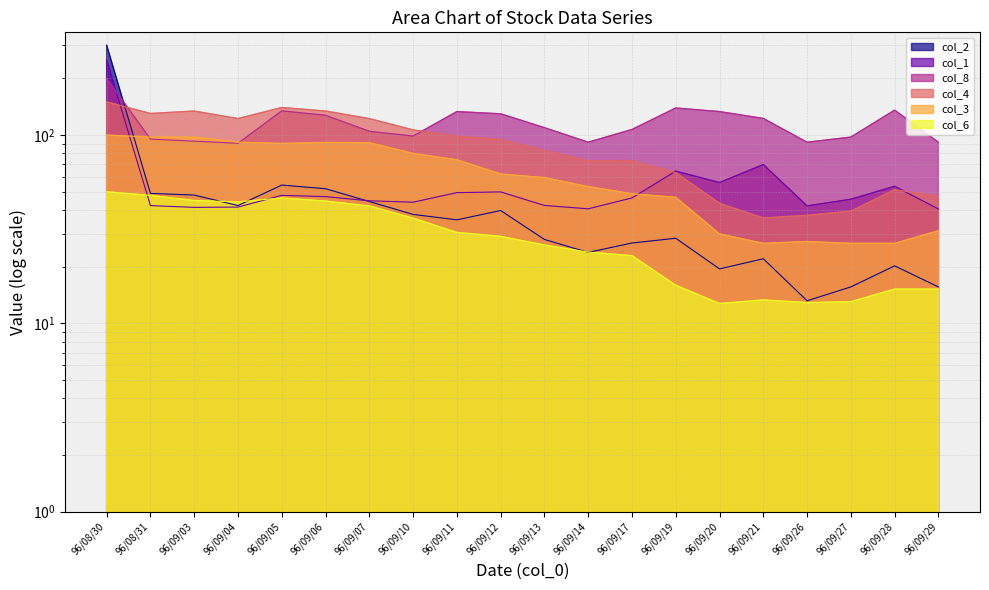

How many values in the col_3 series are below 62?

10